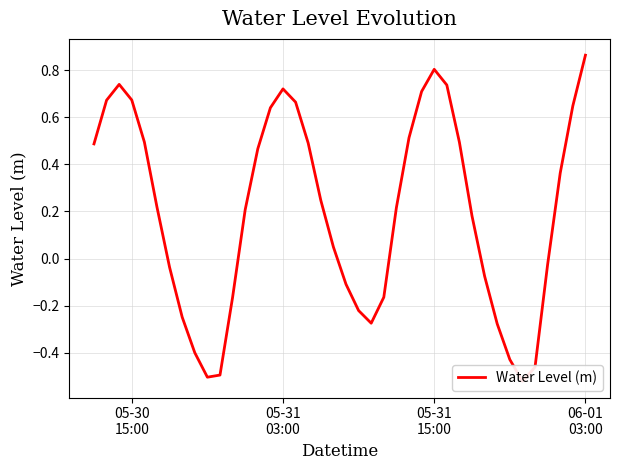

Does the chart have visible grid lines?

Yes